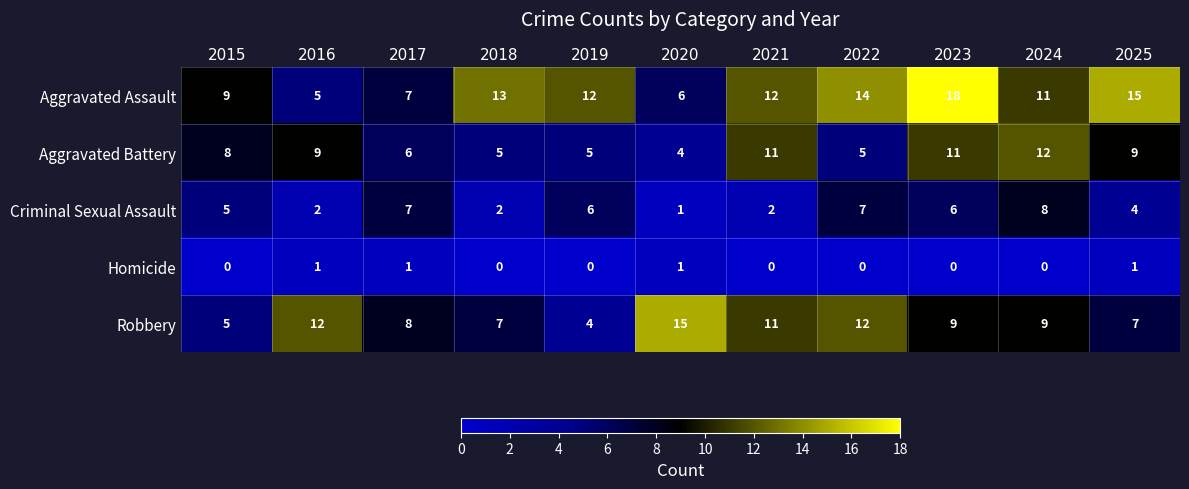

What is the highest value of the Aggravated Assault series?

18